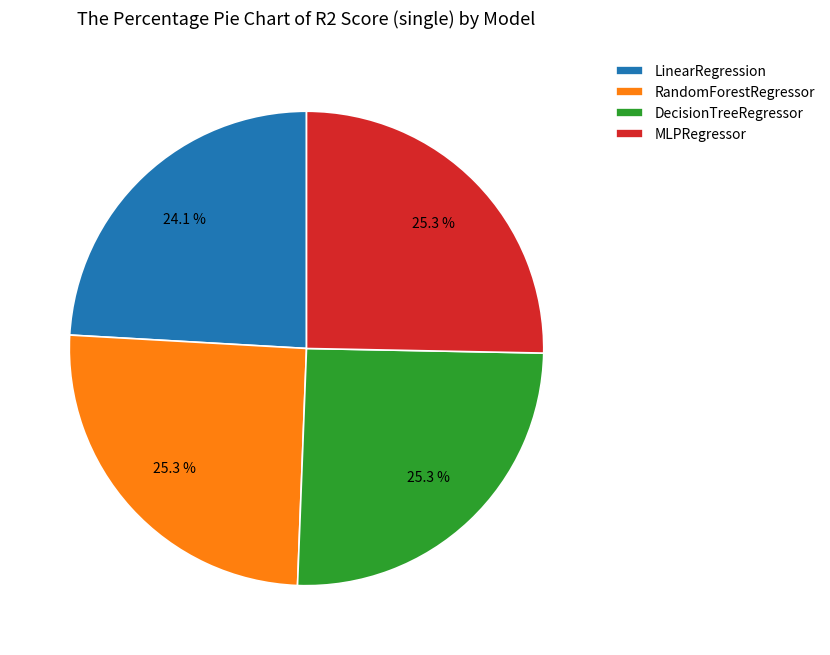

Is LinearRegression the majority of the pie?

No